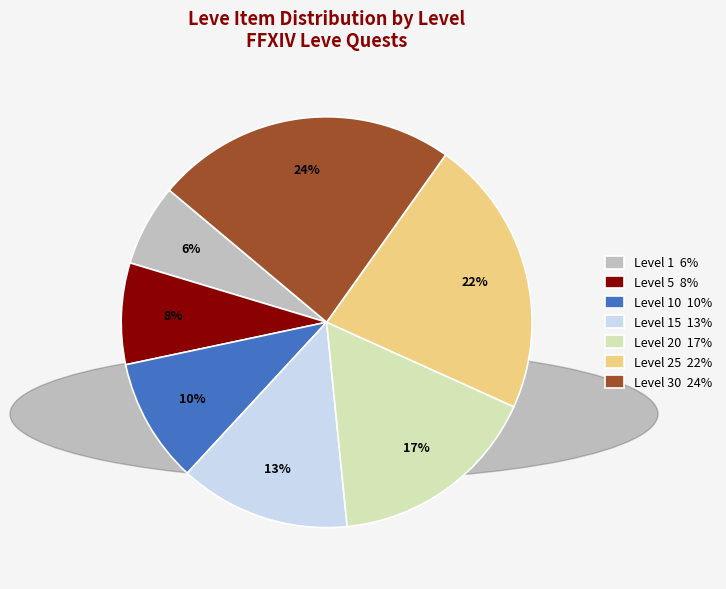

Is there any slice that represents more than half of the pie?

No